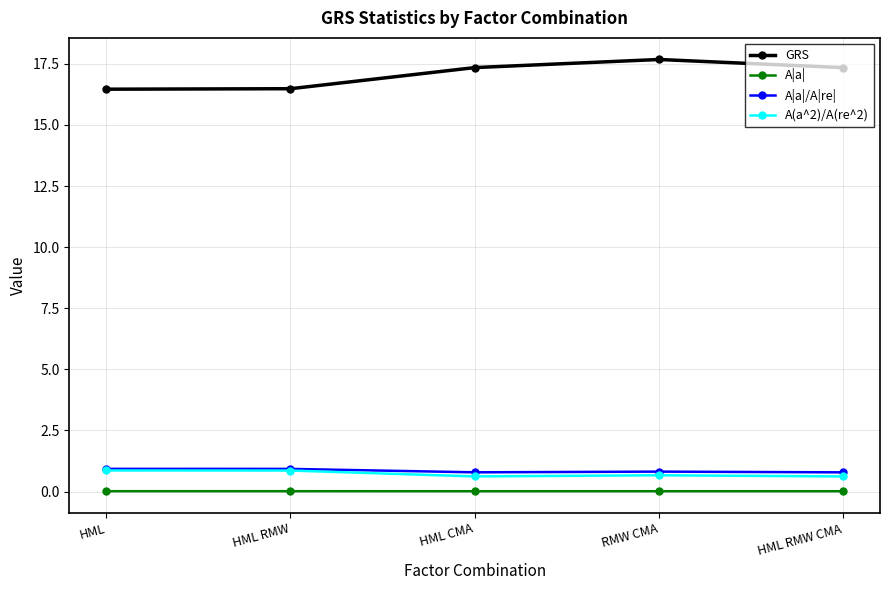

What is the difference between the second highest and minimum values in the GRS series?

0.9